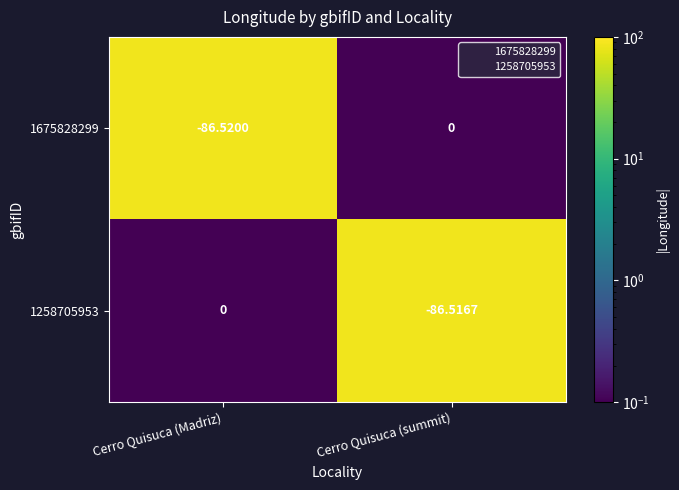

List the labels in order of 1675828299 value, smallest first.

Cerro Quisuca (Madriz), Cerro Quisuca (summit)